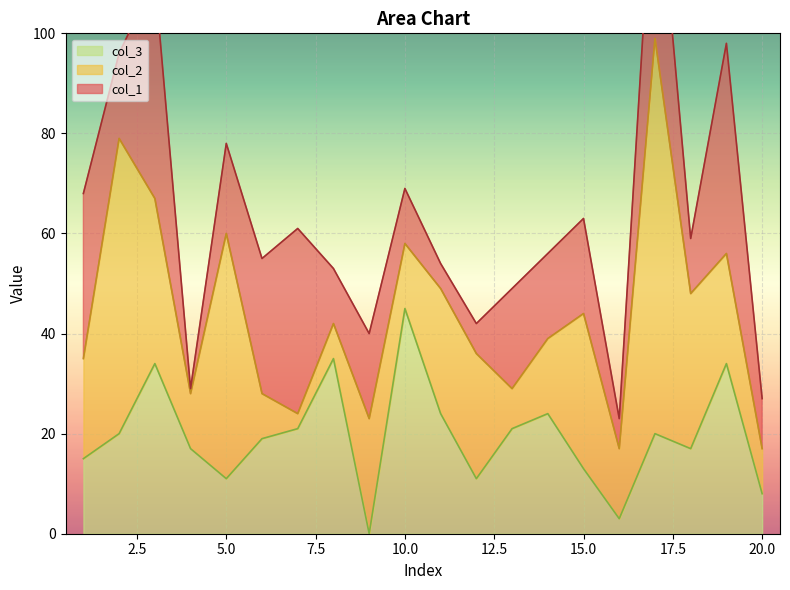

Between 10 and 17, which series saw the biggest shift?

col_2